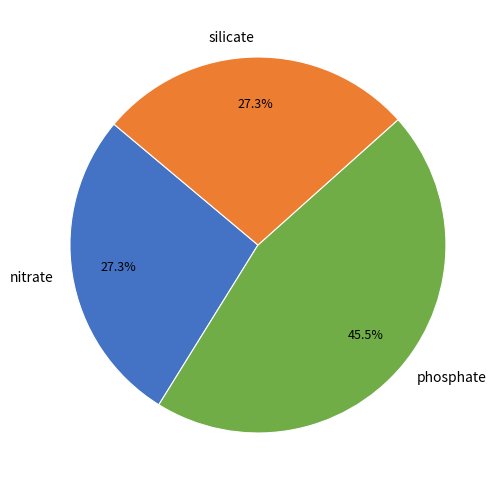

What percentage is NOT represented by phosphate?

54.5%